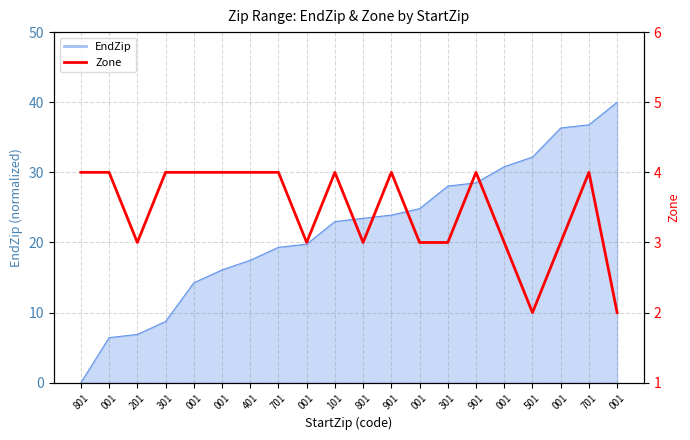

True or false: there are more than 1 points higher than both neighbors.

True